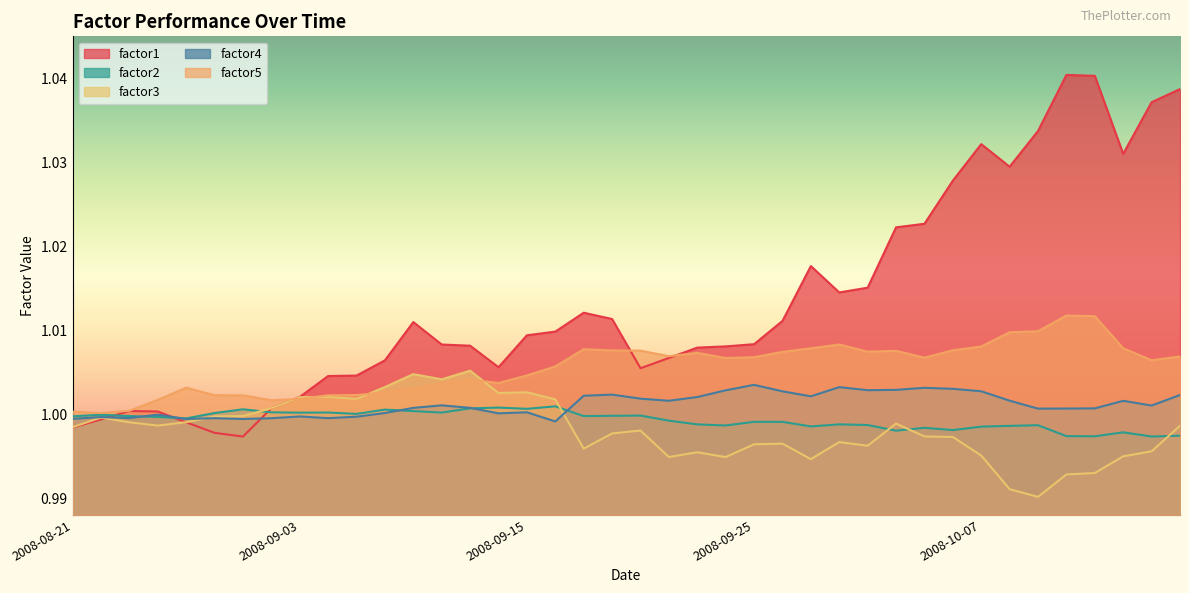

At how many categories does at least one series exceed 1?

40